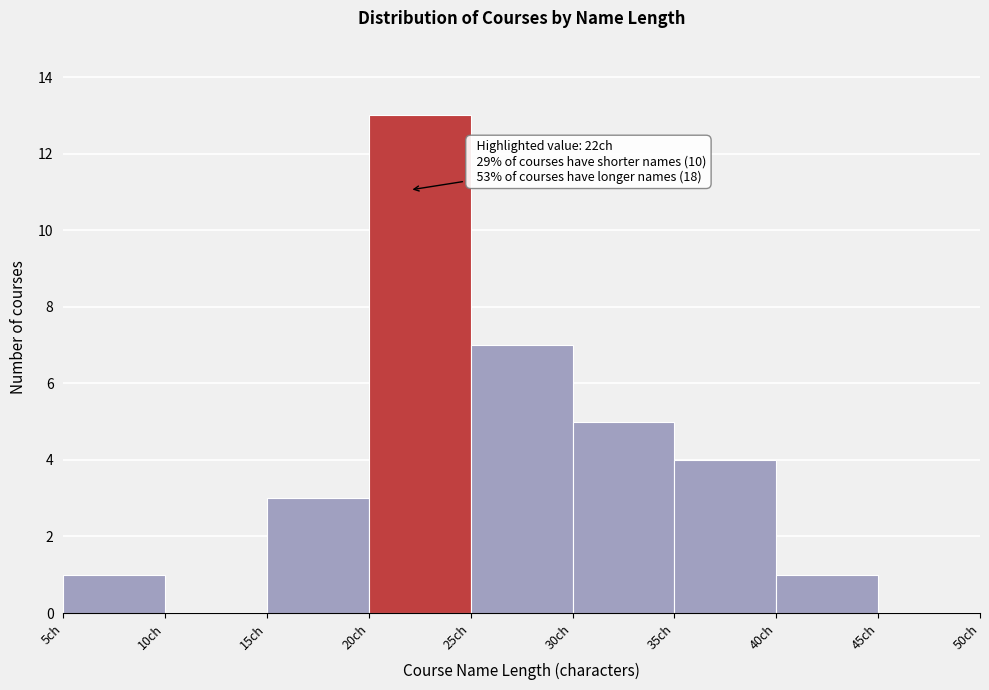

Over which range of the x-axis is the bar tallest?

20 to 25